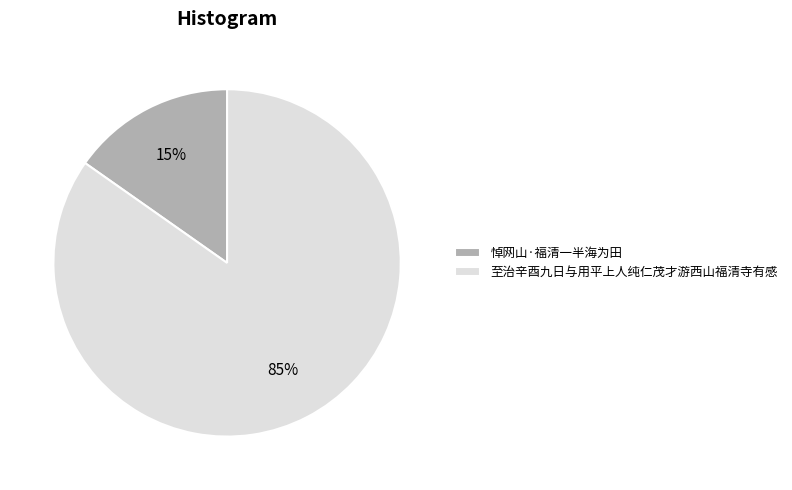

What is the ratio of the value at 悼网山·福清一半海为田 to the value at 至治辛酉九日与用平上人纯仁茂才游西山福清寺有感?

0.2